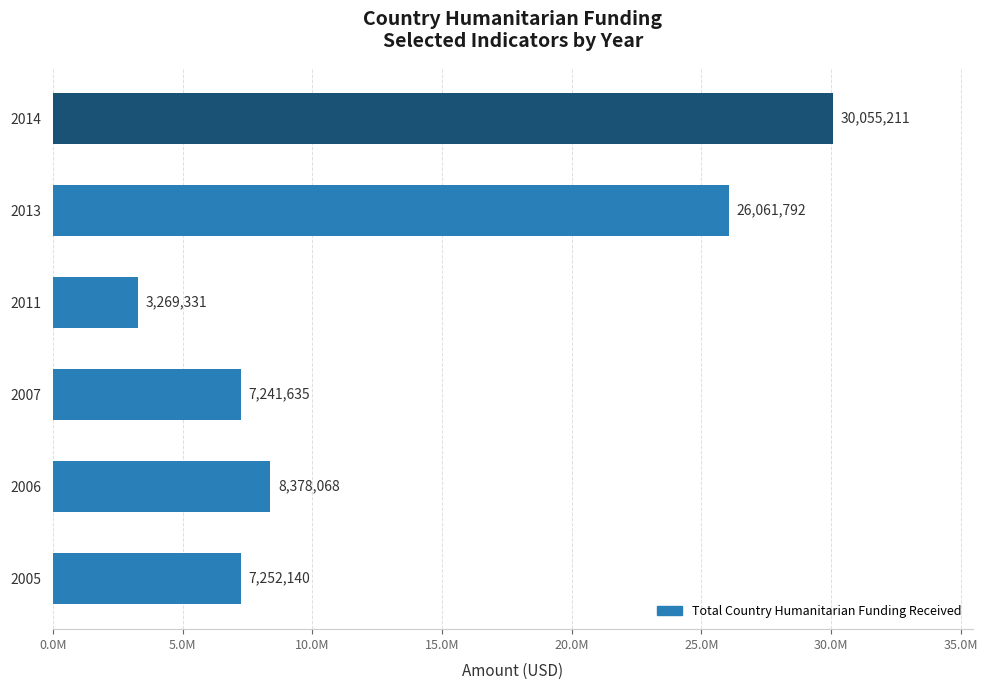

Are the bars horizontal?

Yes